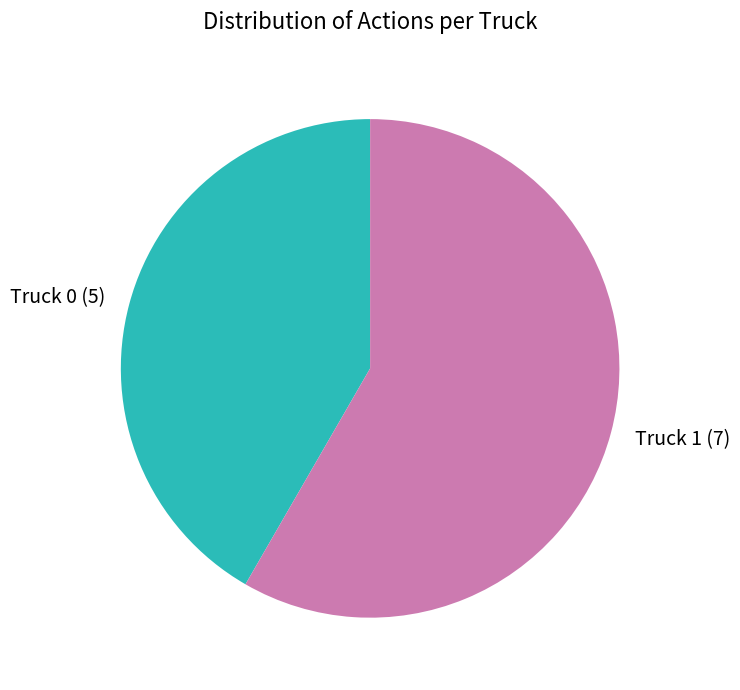

Rank the categories by value from lowest to highest.

Truck 0, Truck 1